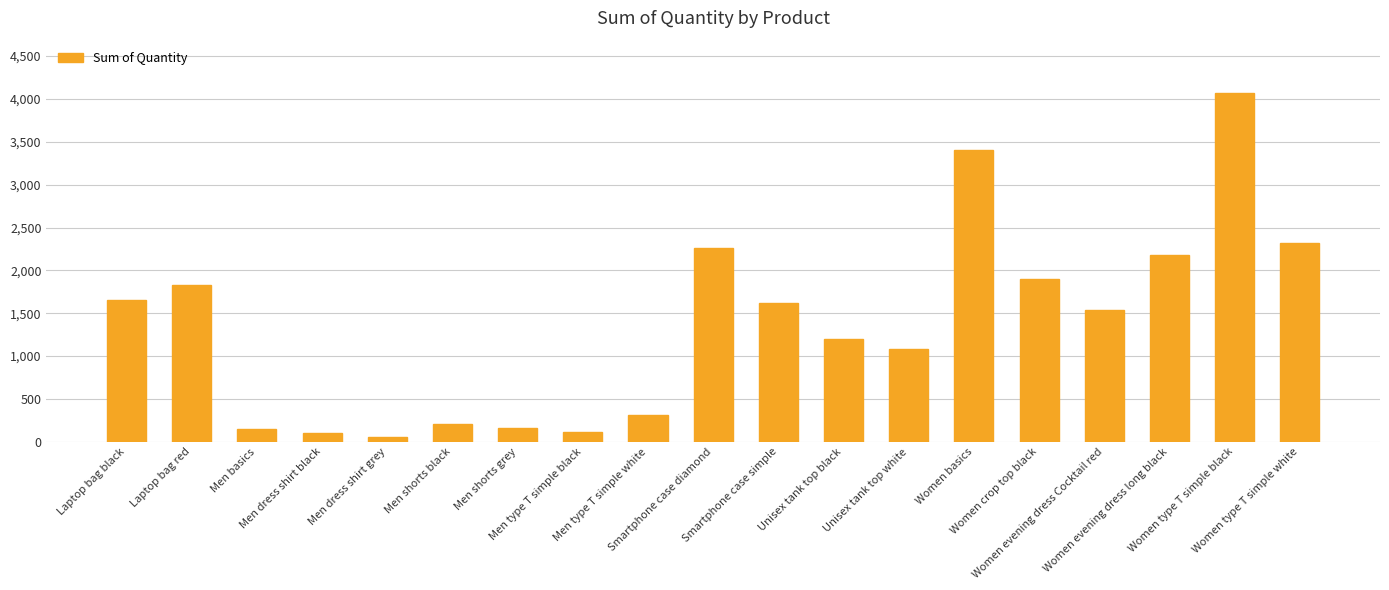

What is the sum of all values?

26150